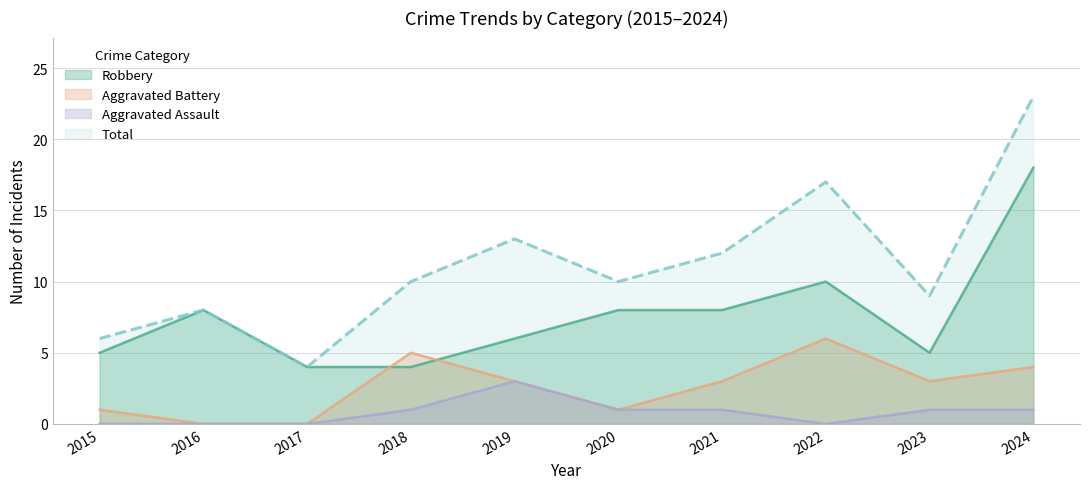

At which category does Aggravated Battery reach its first local valley?

2020